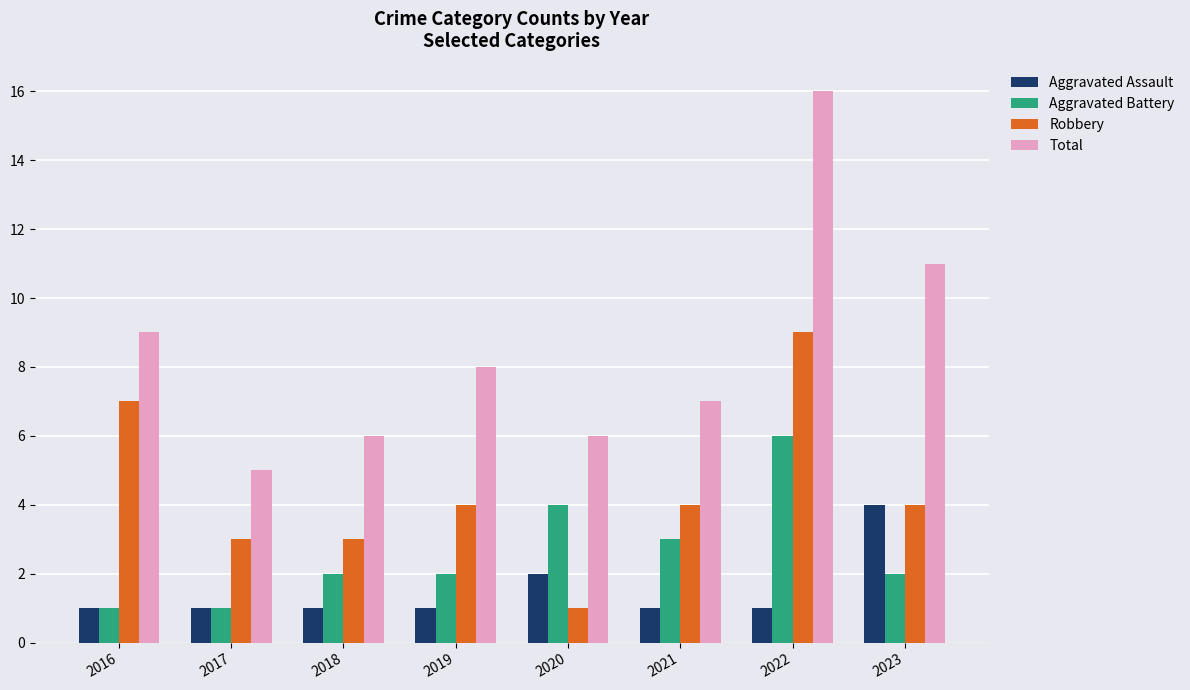

What is the spread (max minus min) of values at 2019?

7